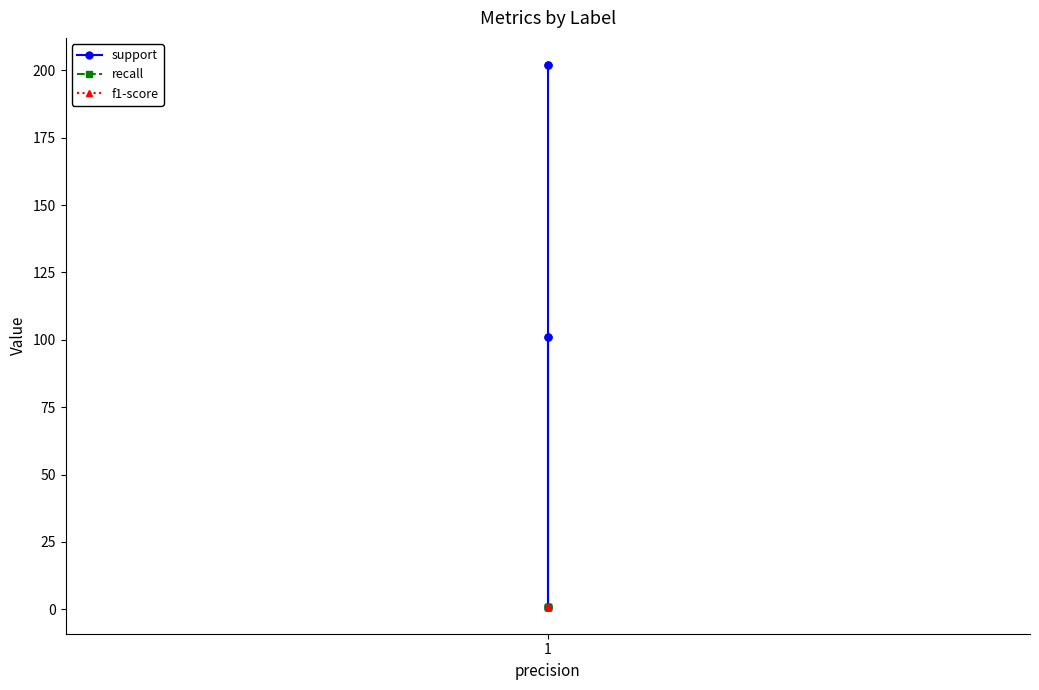

True or false: f1-score has a value of 1 at 1.

False